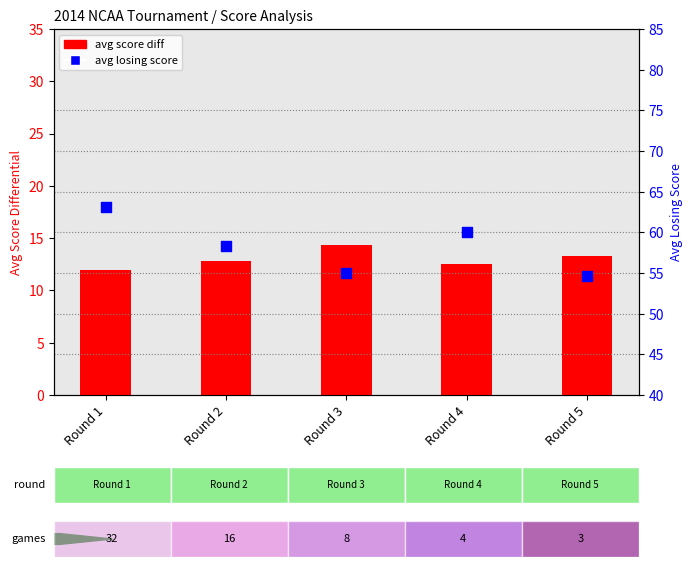

What is the total value across all series at Round 3?

69.4